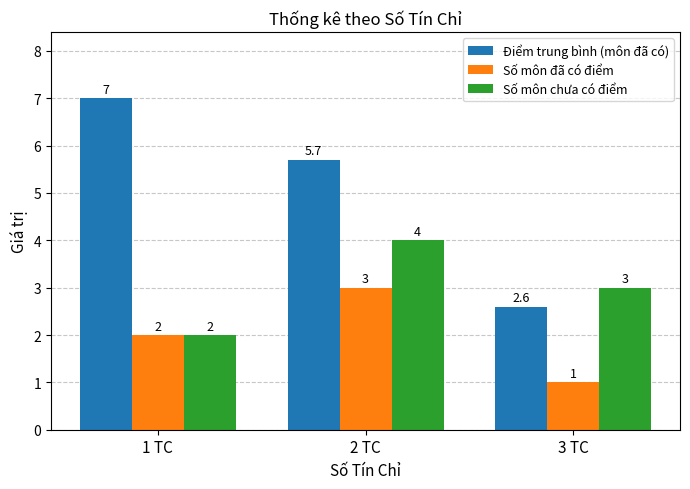

What is the sum of all Số môn chưa có điểm values?

9.0